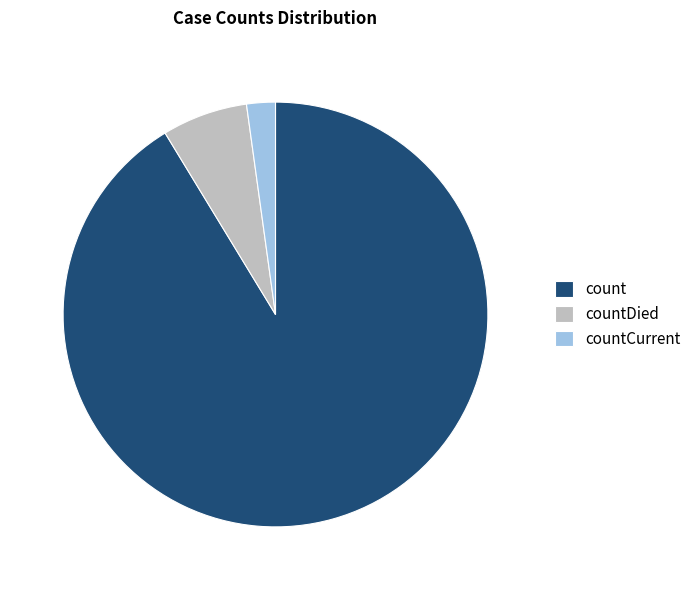

Combined, do countDied and count account for over 50%?

Yes